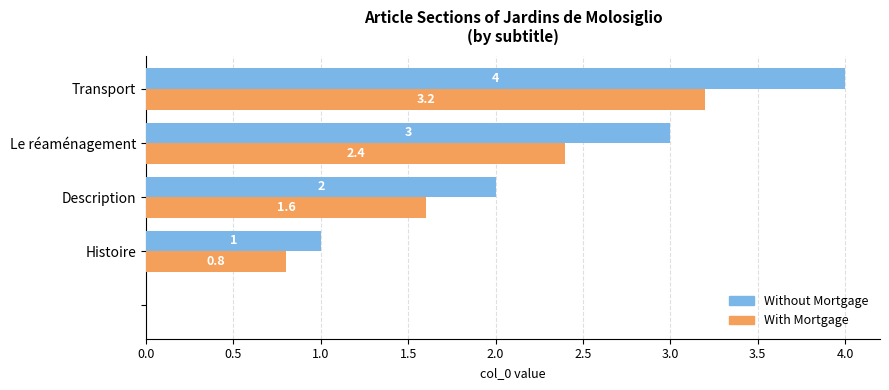

Which series has the largest total across all categories?

Without Mortgage